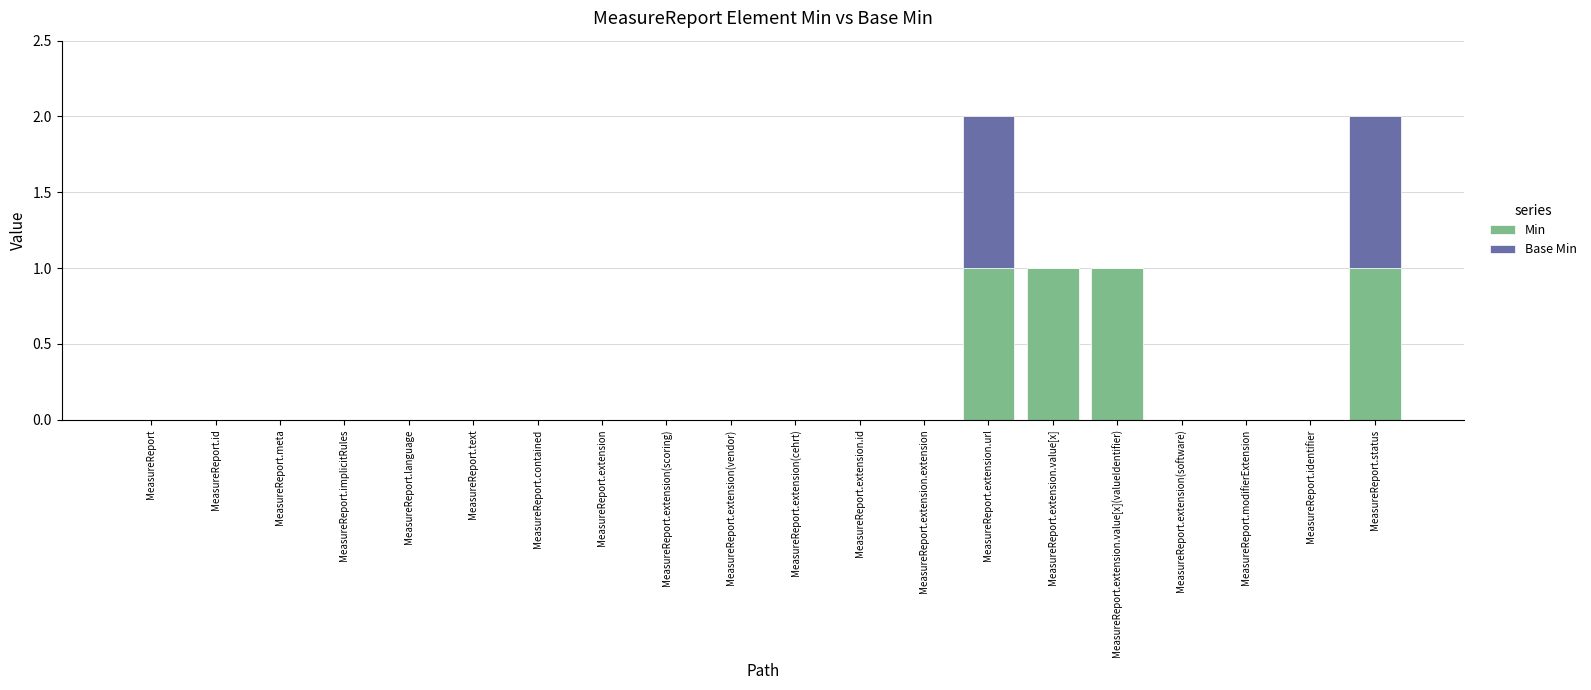

How many categories are shown in the chart?

20